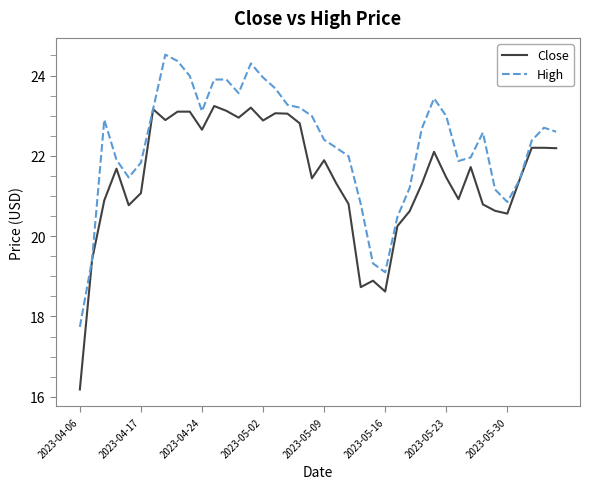

List the series in order of their overall mean, lowest first.

Close, High